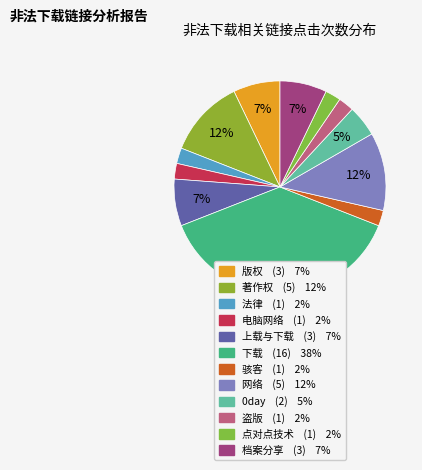

What percentage is the 法律 slice, to the nearest percent?

2%